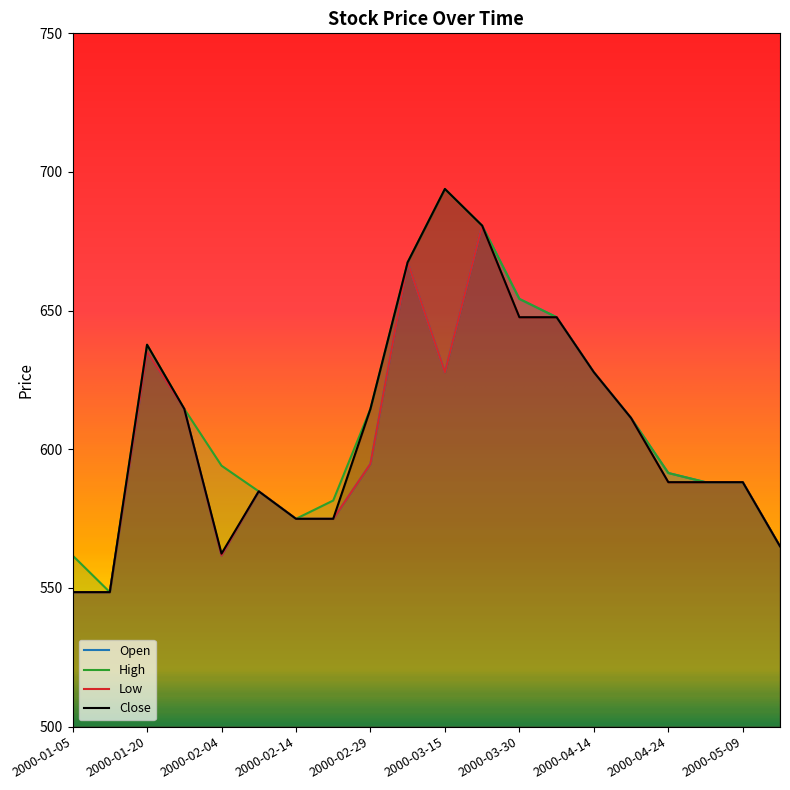

True or false: Low has more than 2 points higher than both neighbors.

True